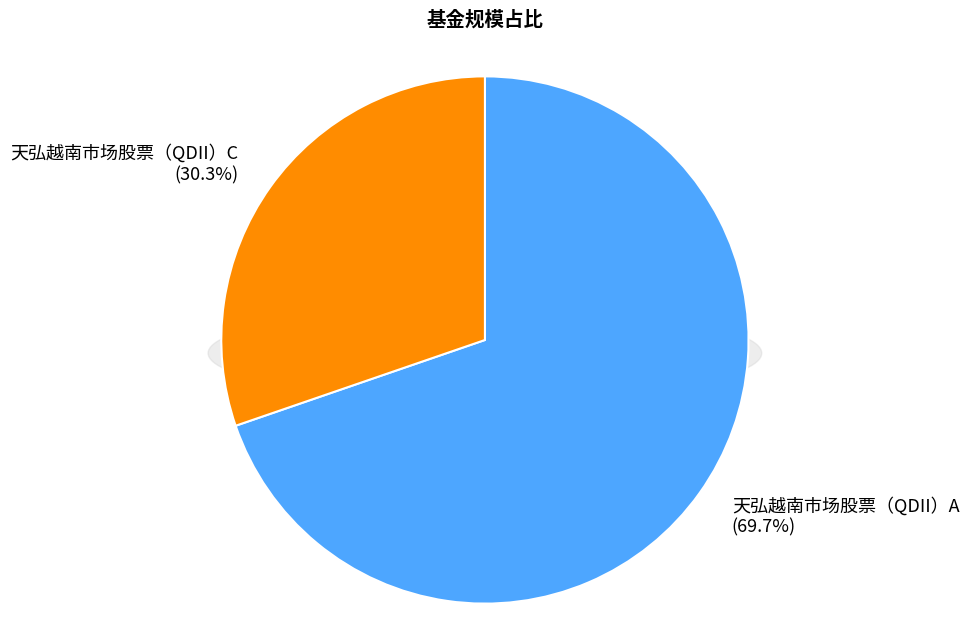

What is the smallest slice in the pie chart?

天弘越南市场股票（QDII）C